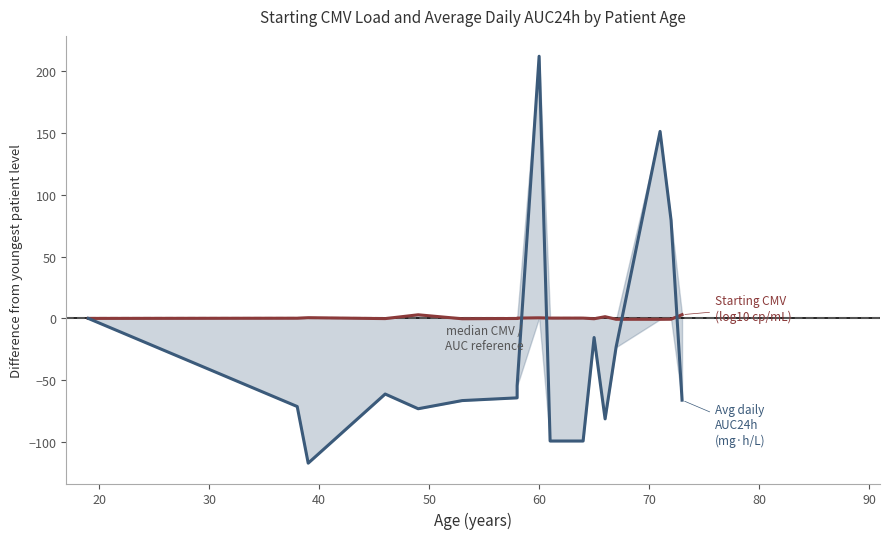

What is the average value of the Average daily AUC24h (mg·h/L) series?

-26.4